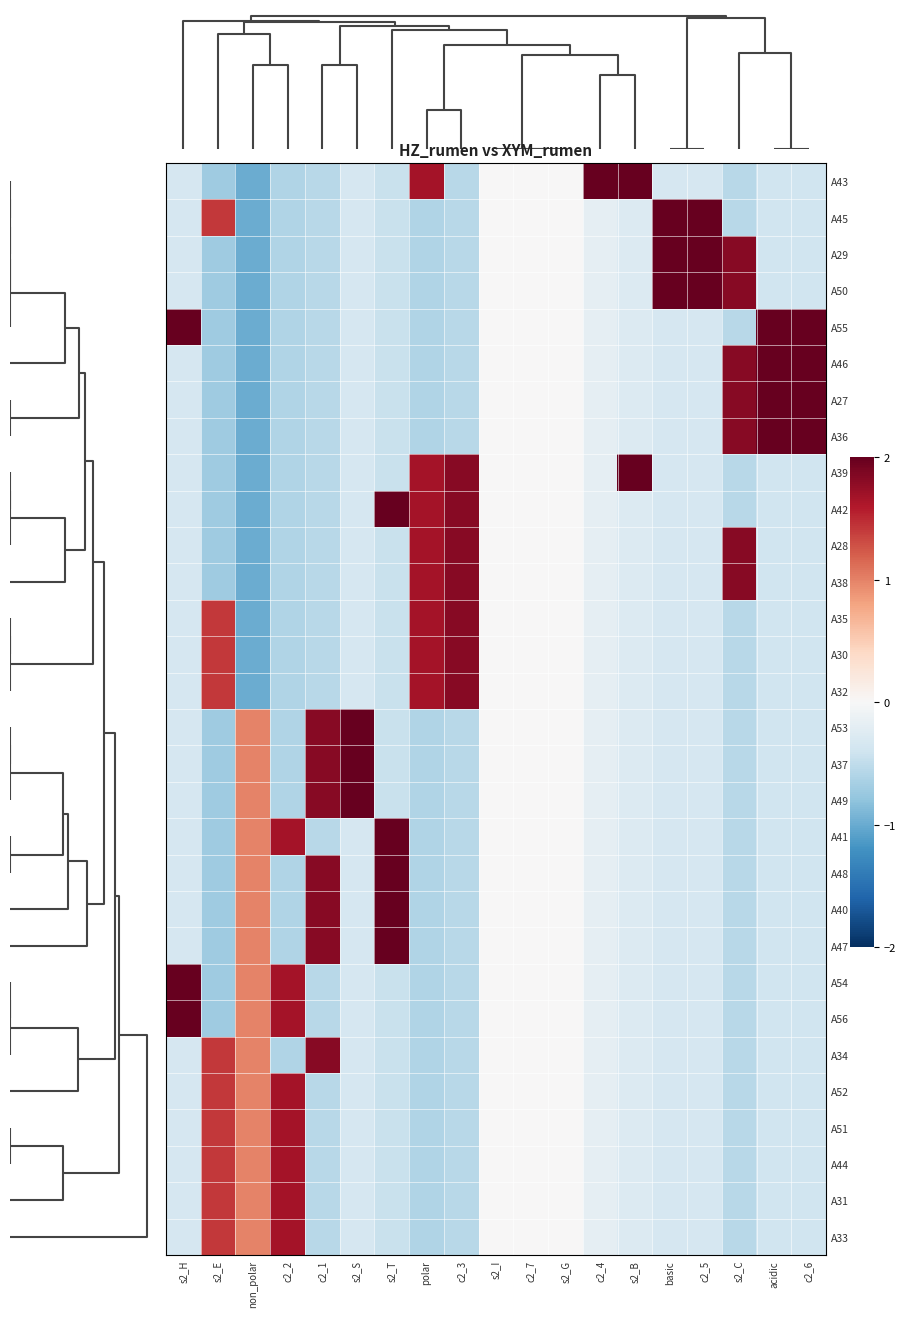

At how many categories does at least one series exceed 1?

15